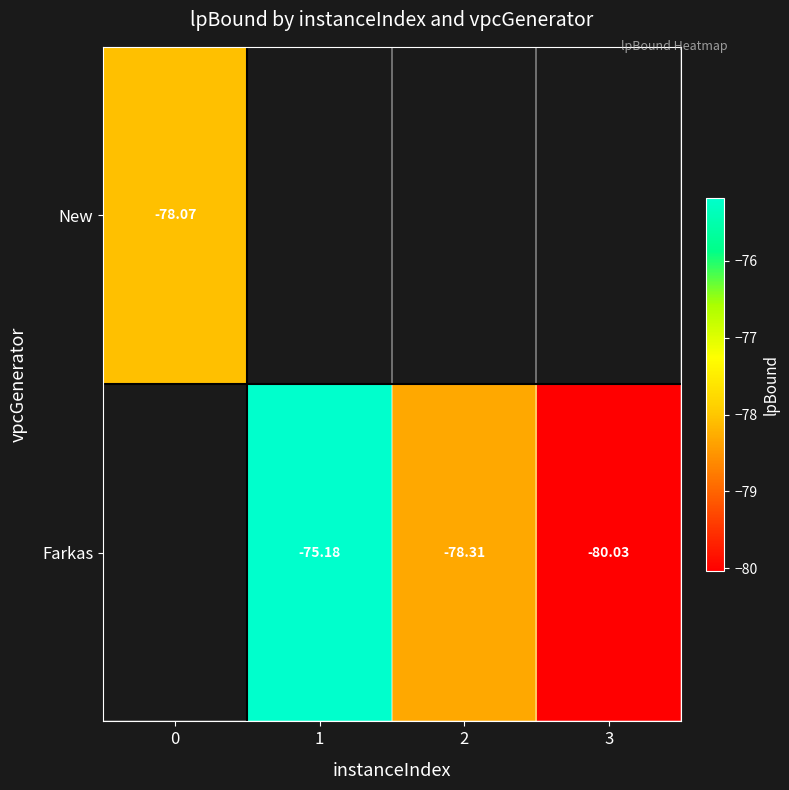

At how many categories does at least one series exceed -76?

1